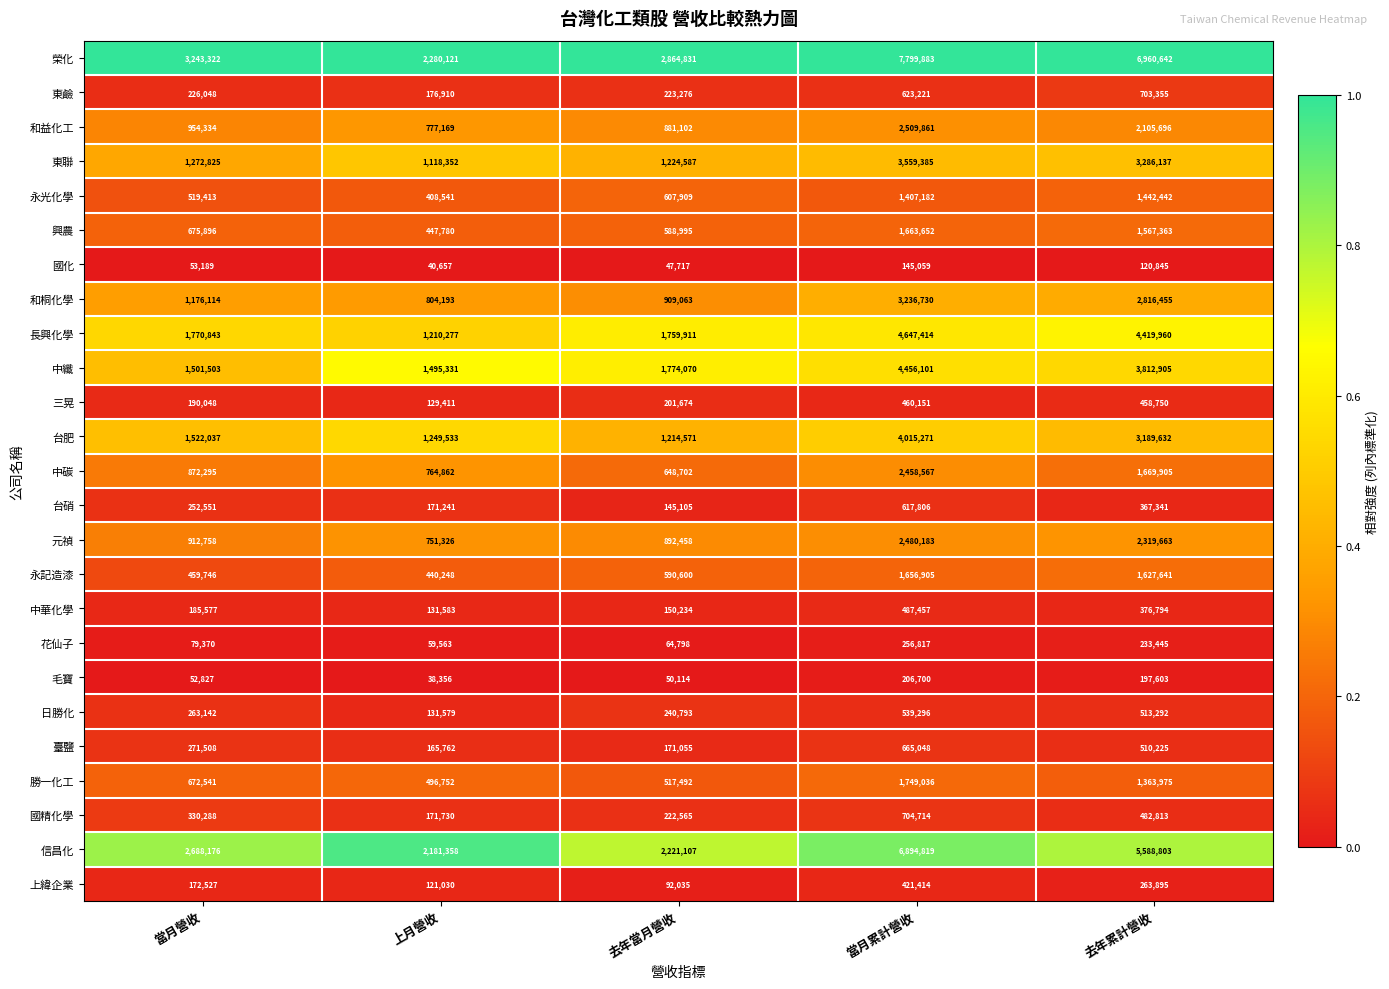

What is the lowest value of the 長興化學 series?

1210277